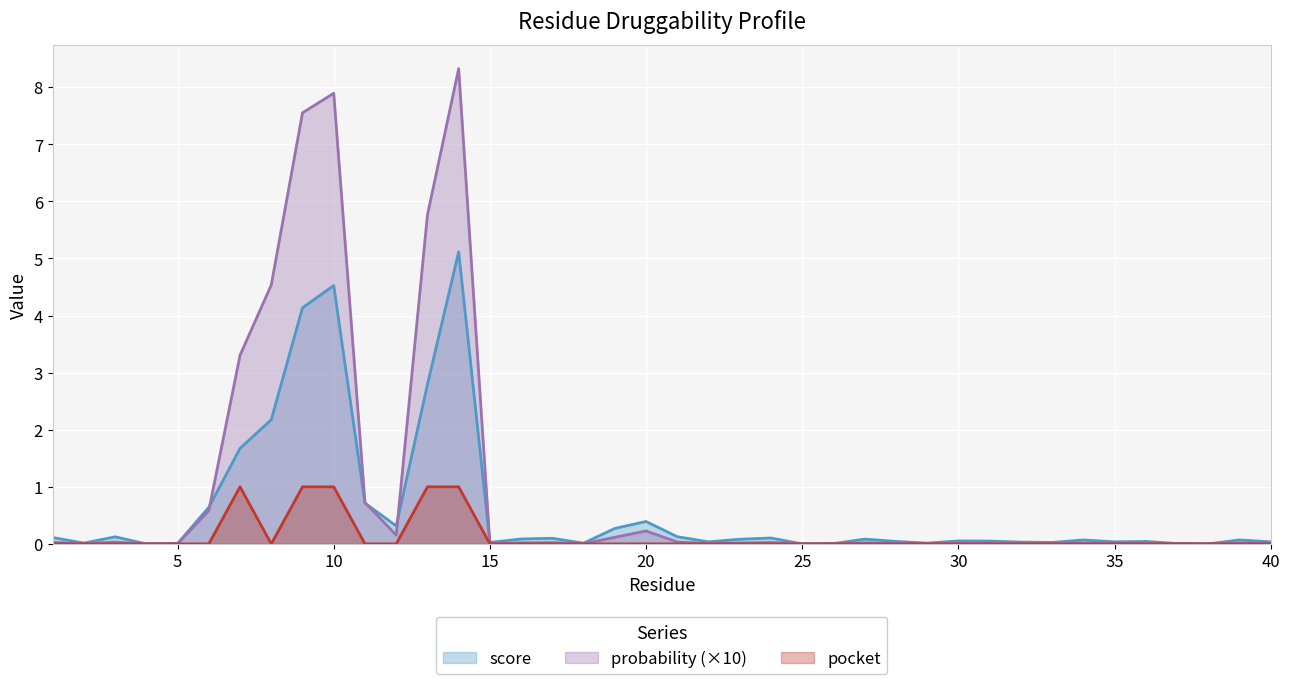

List the labels in order of score value, largest first.

14, 10, 9, 13, 8, 7, 11, 6, 20, 12, 19, 21, 3, 1, 24, 17, 16, 27, 23, 39, 34, 30, 31, 28, 36, 35, 22, 40, 32, 15, 33, 2, 29, 18, 5, 37, 26, 4, 25, 38